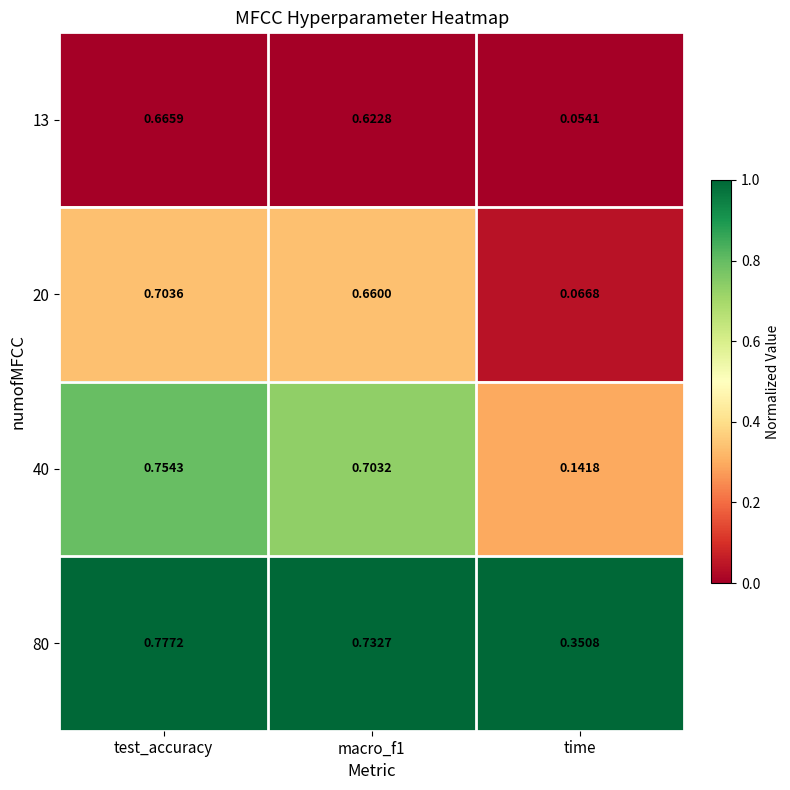

Is the value of 80 at macro_f1 greater than the value of 13 at time?

Yes